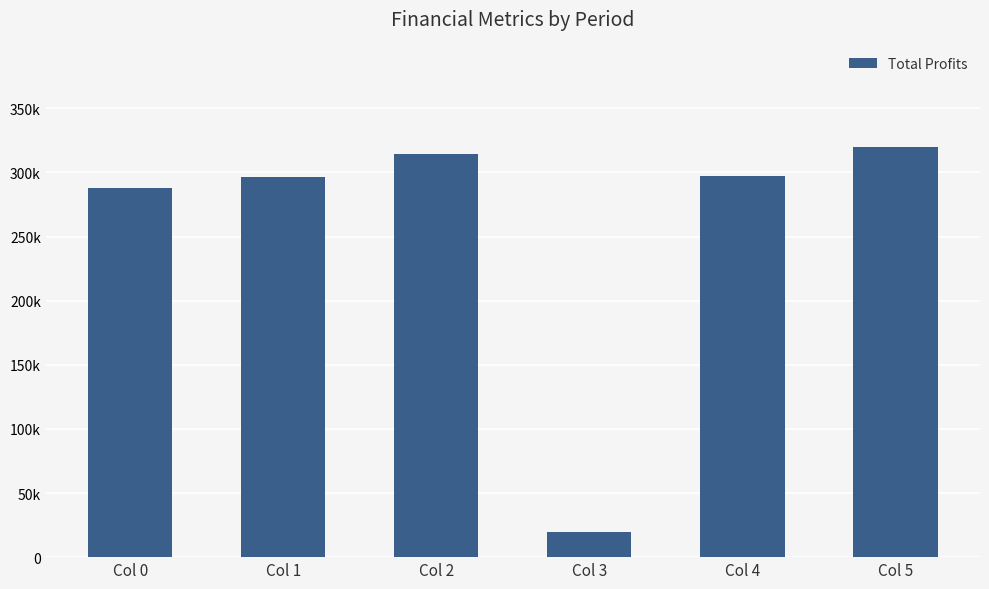

What is the value of the 6th bar from the left?

319815.1